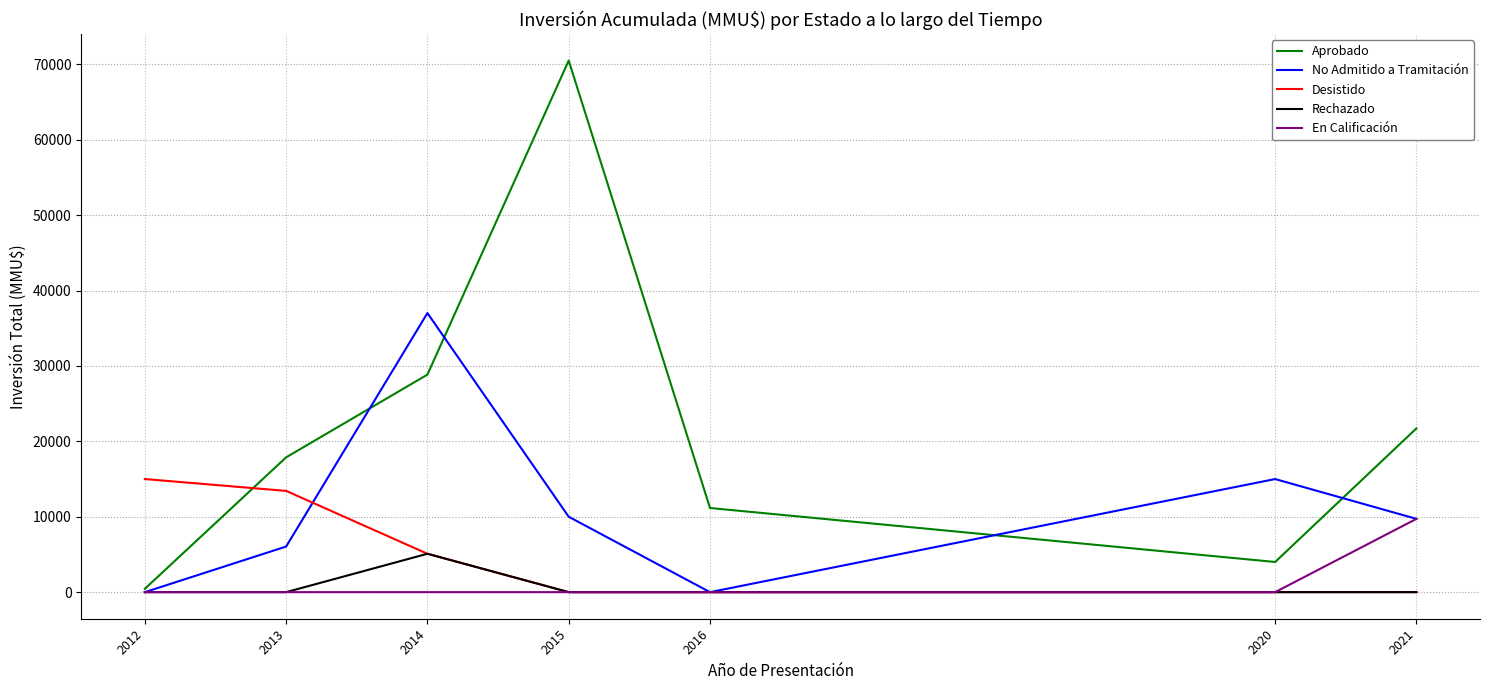

What is the spread (max minus min) of values at 2014?

37011